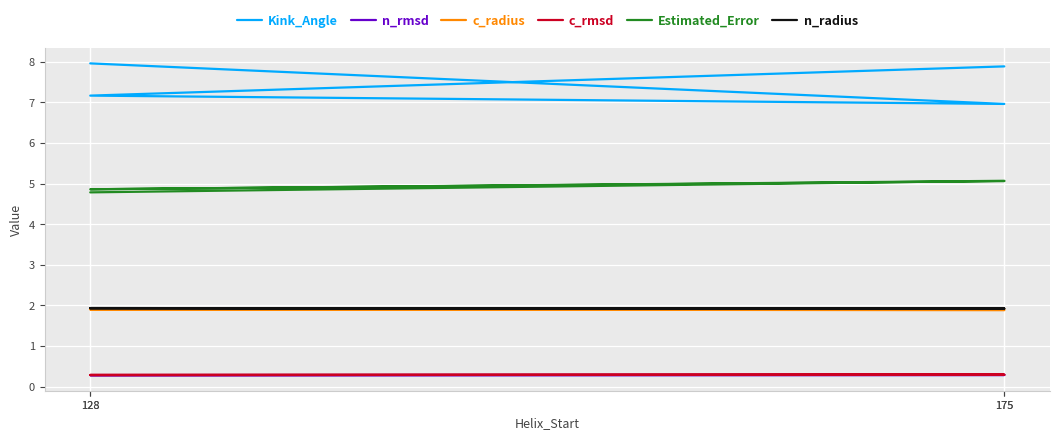

Where does the Kink_Angle series first go above 7?

128